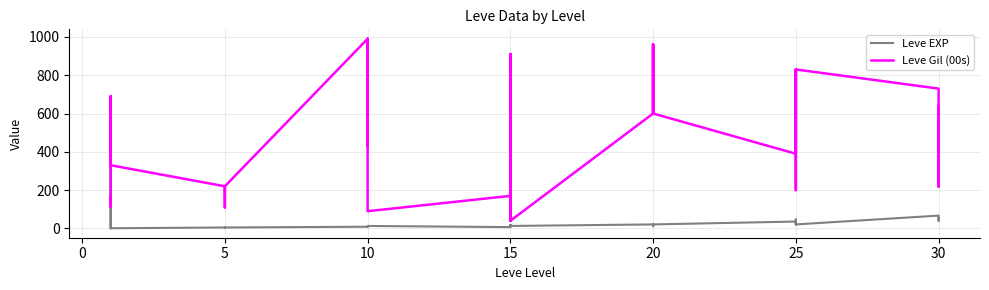

Is it true that Leve EXP equals 16 at 30?

False